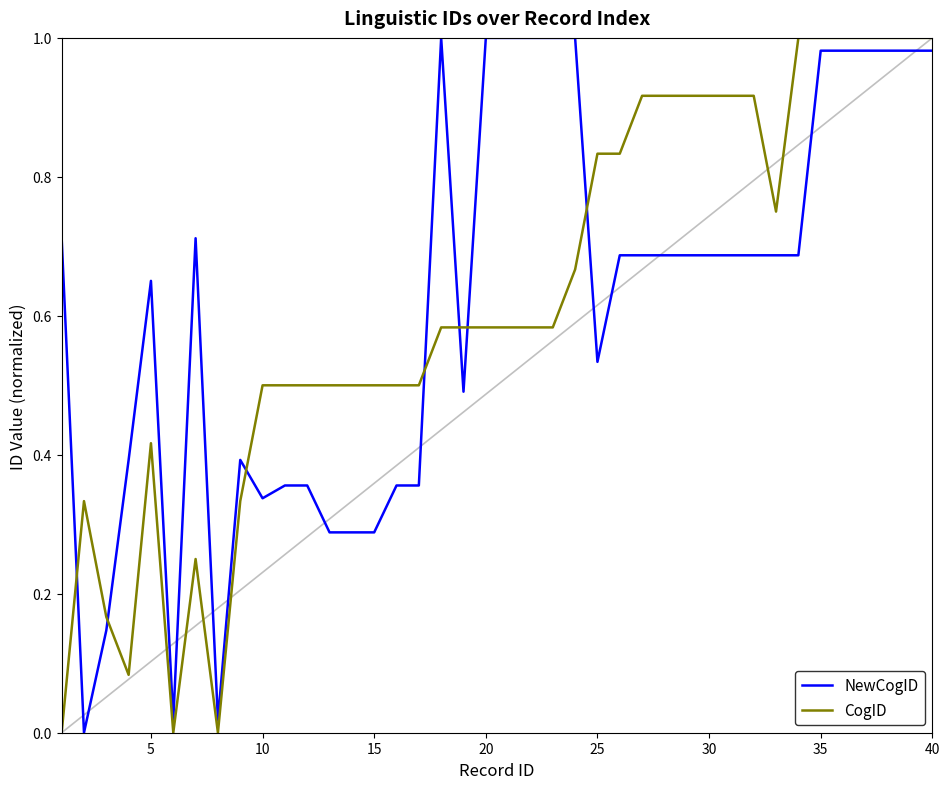

True or false: NewCogID and CogID cross at least once.

True